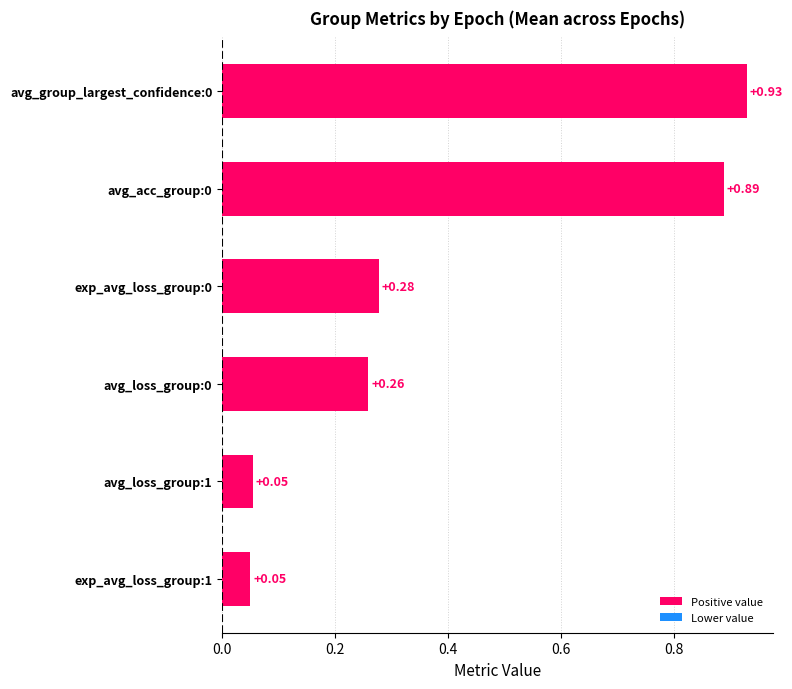

What is the difference between the values at avg_loss_group:1 and avg_acc_group:0?

0.8